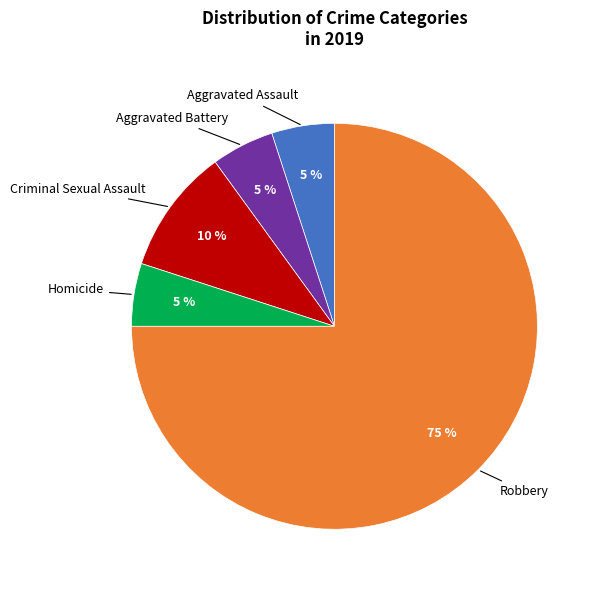

To the nearest percent, what is the combined percentage of Robbery and Aggravated Assault?

80%